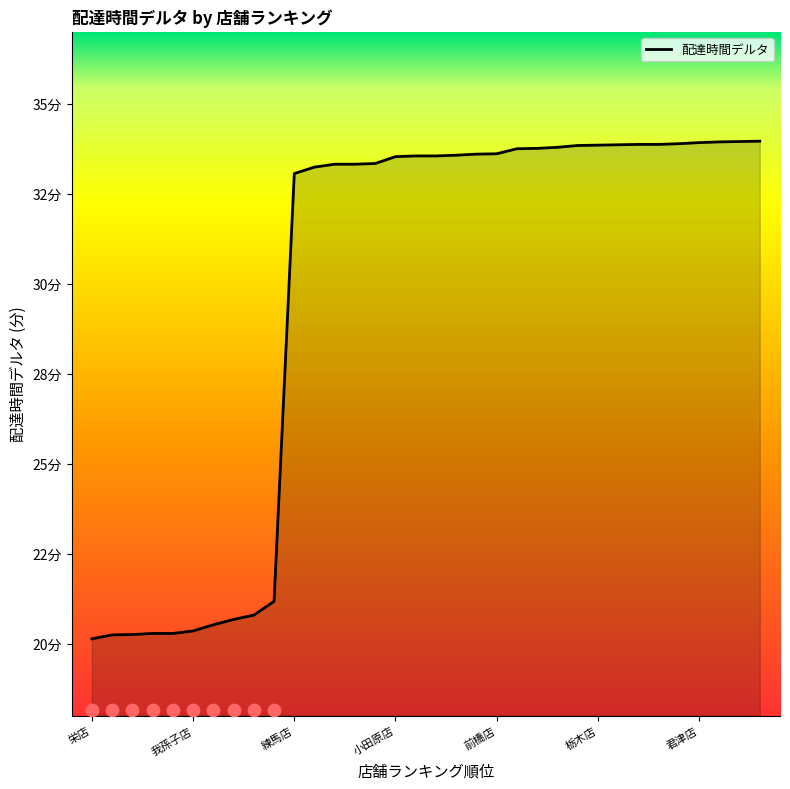

Between 28 and 31, which is larger?

31